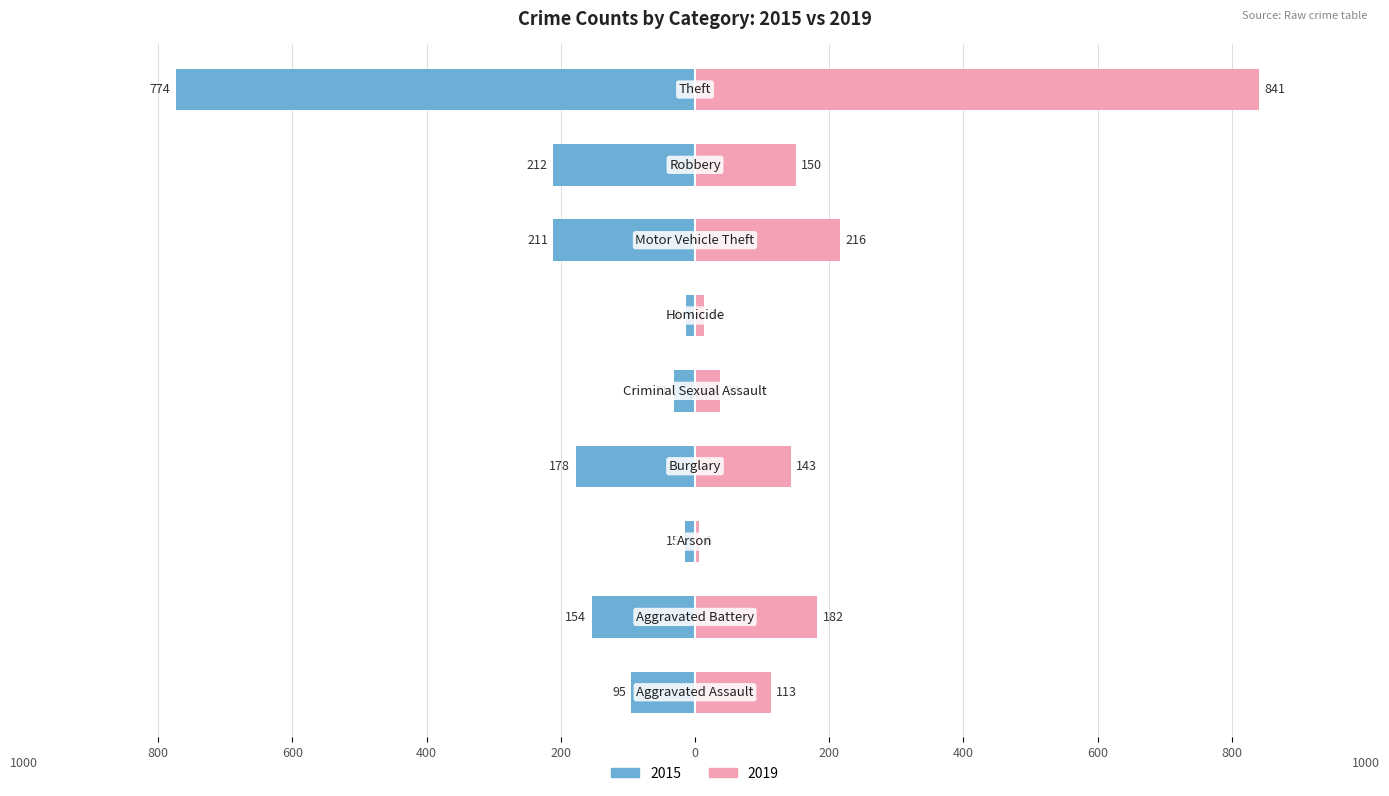

How many series are shown in this chart?

2